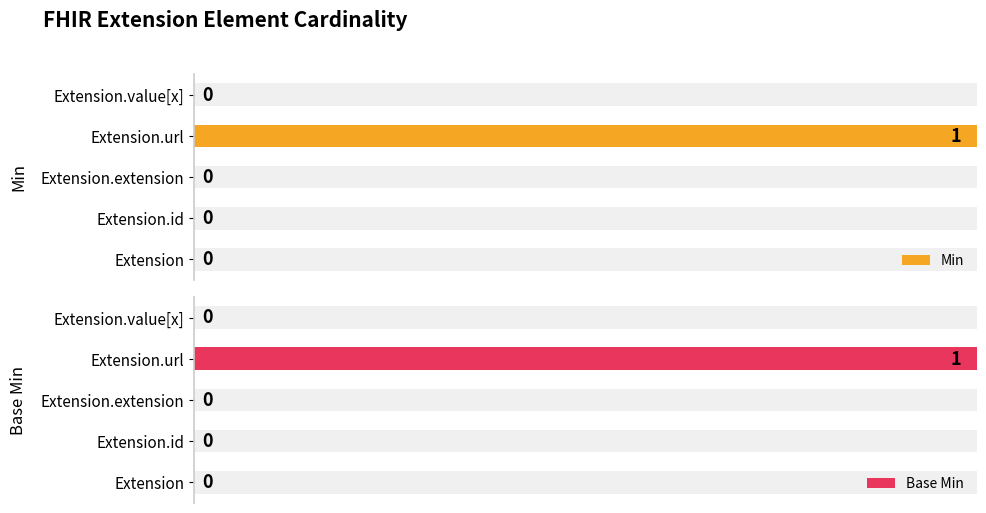

What are all the series names shown in the legend?

Min, Base Min